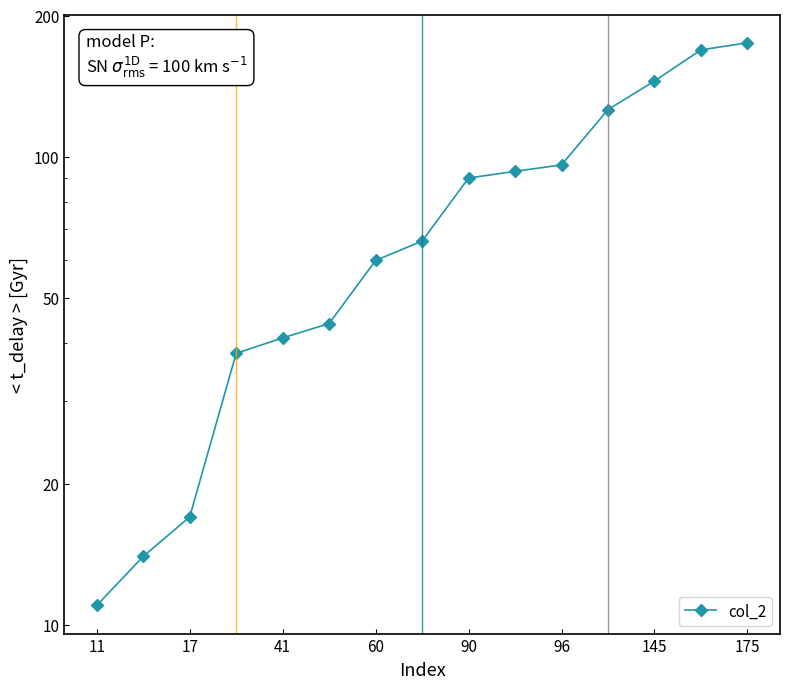

What is the label of the 10th point from the left?

9